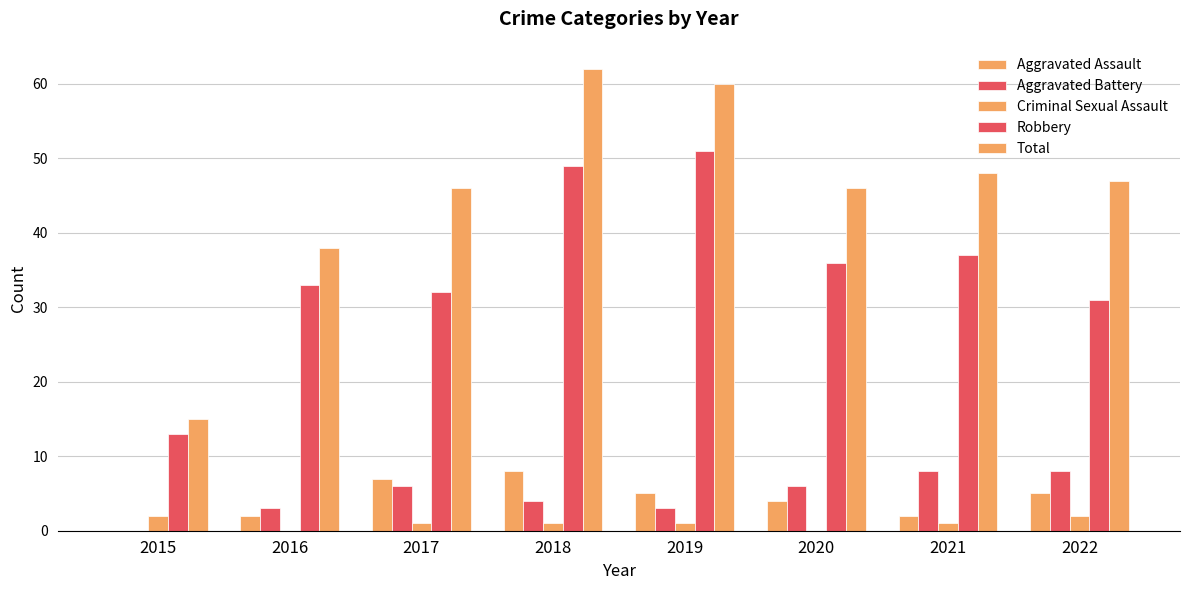

Are the bars grouped side by side (vs. stacked)?

Yes